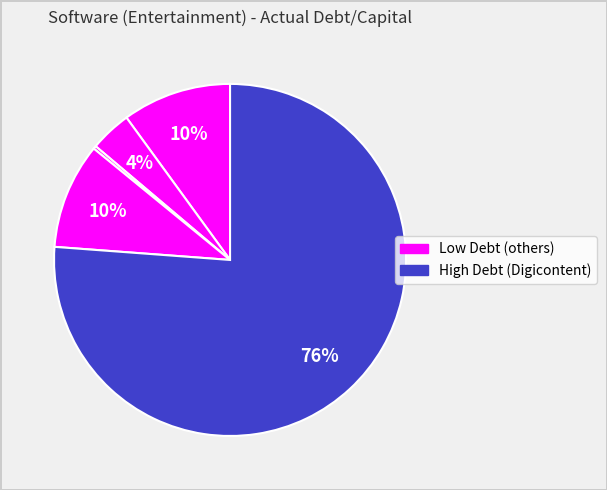

Count the number of slices in the pie.

5